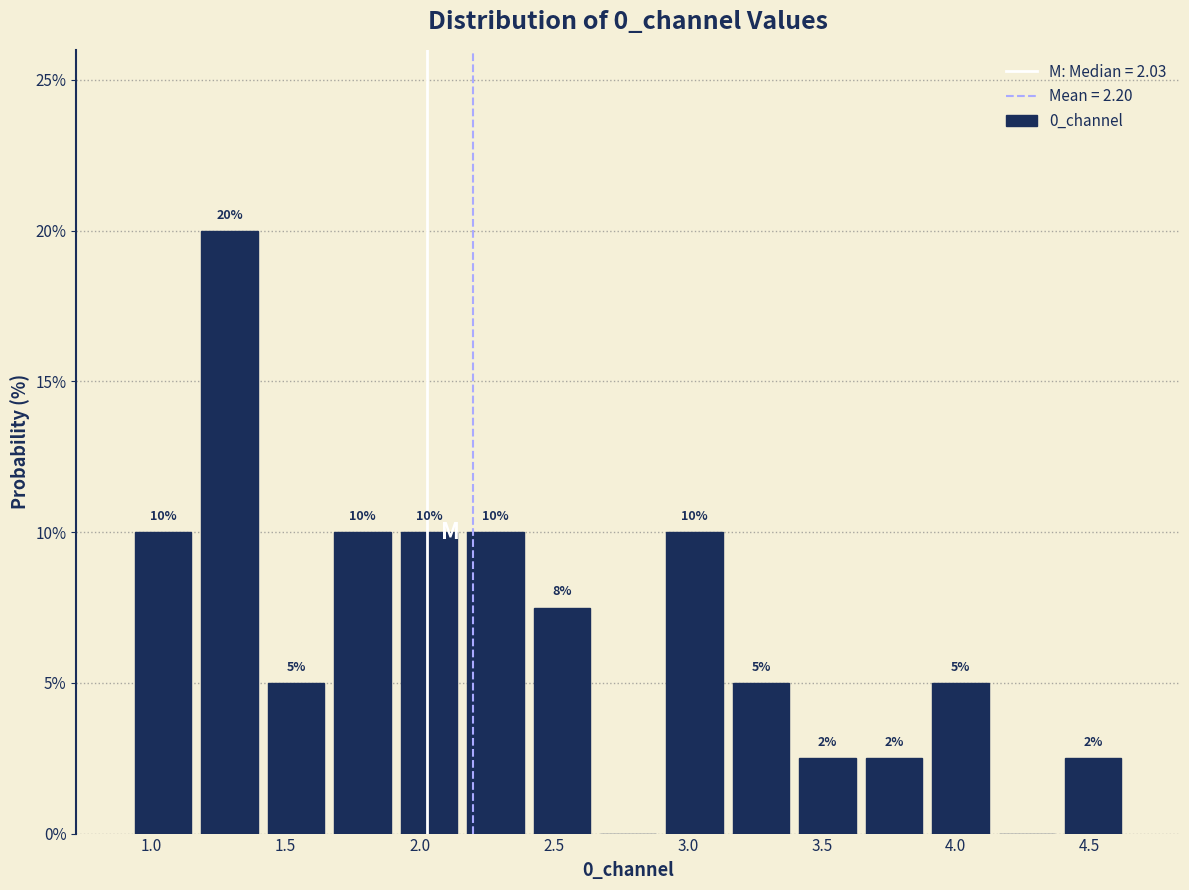

Which range on the x-axis has the tallest bar?

1.15 to 1.40